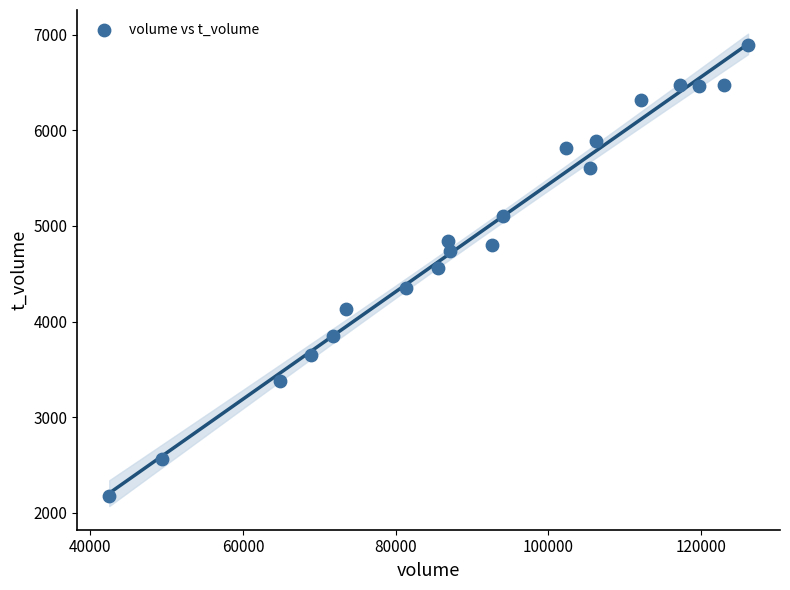

What is the range of X values (max minus min)?

83696